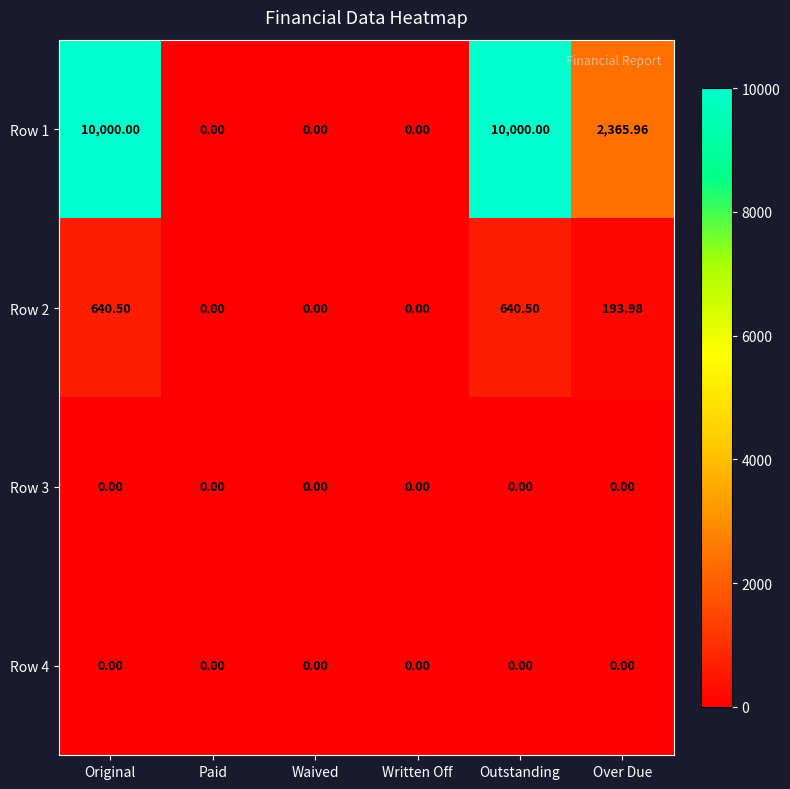

Which series has the largest total across all categories?

Row 1